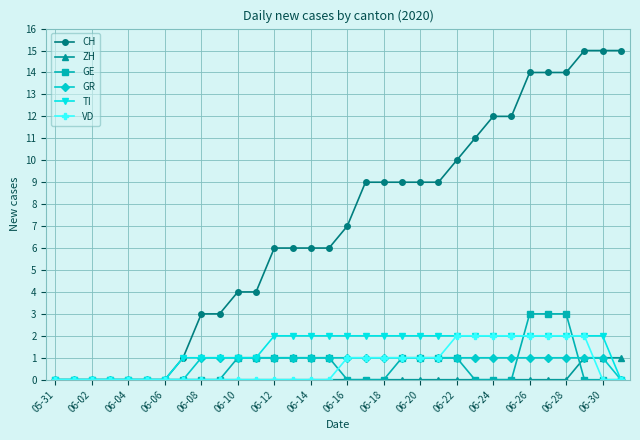

Which series has the widest spread of values?

CH